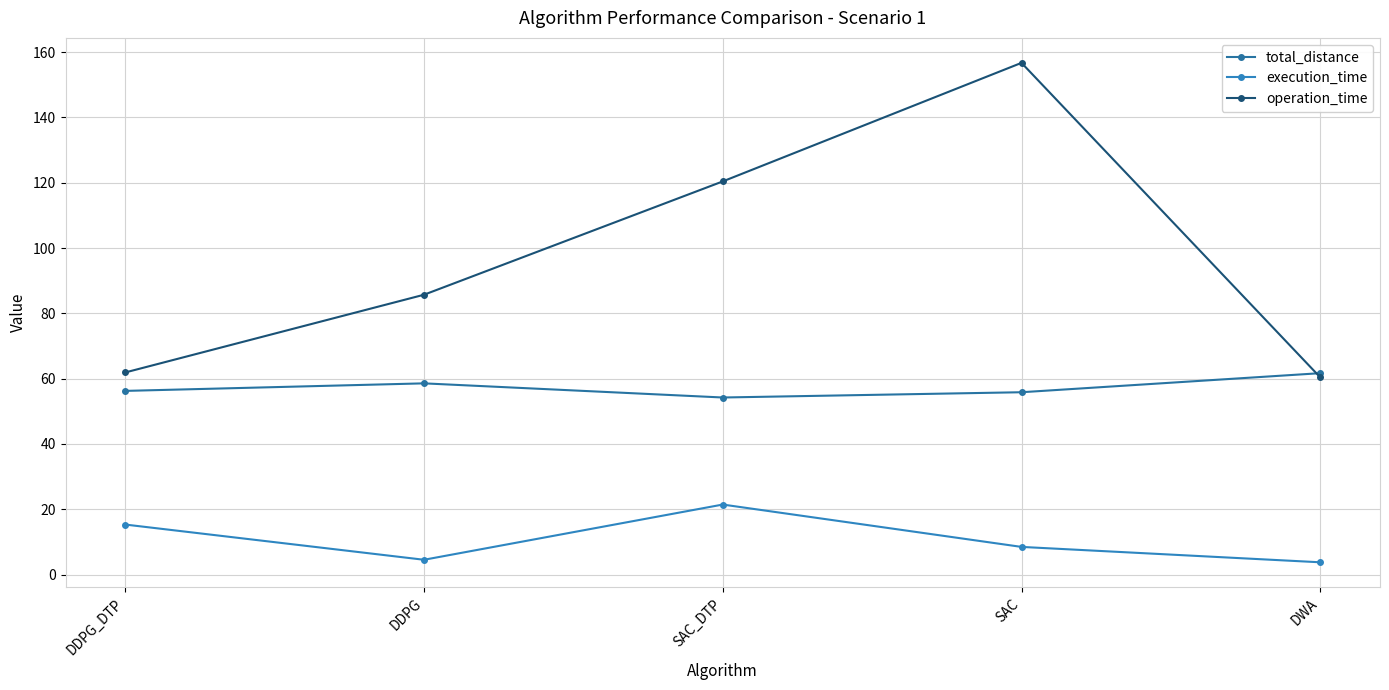

Which has a higher value, DDPG_DTP or SAC?

DDPG_DTP